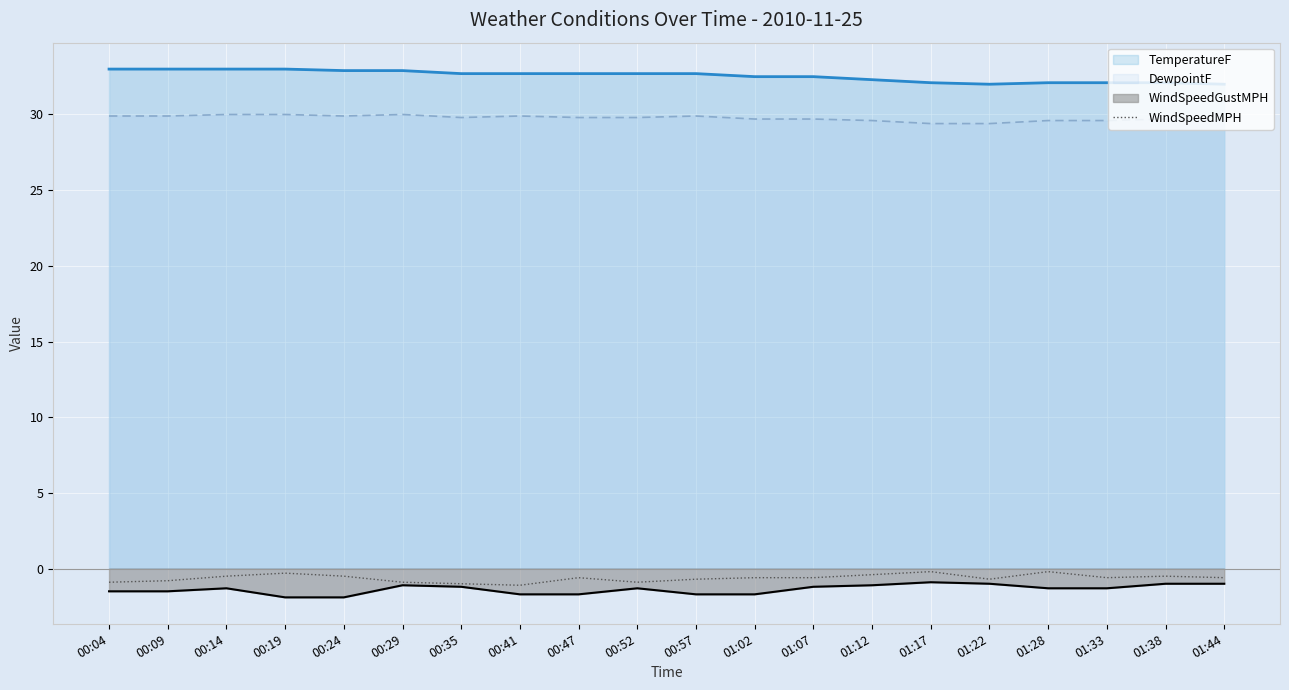

True or false: there are more than 1 points higher than both neighbors.

True